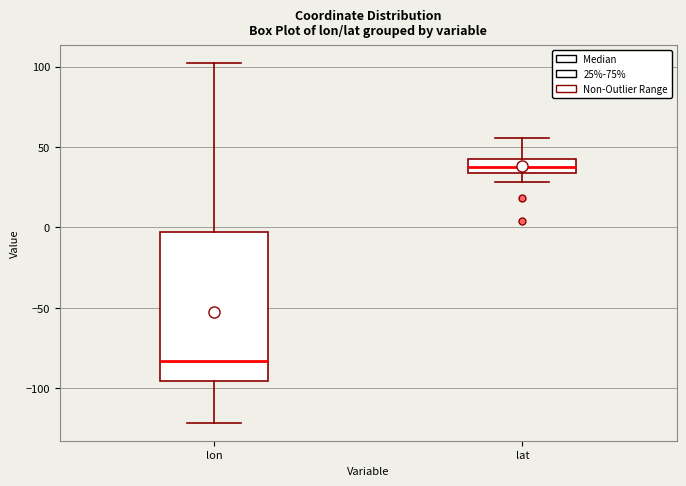

Reading left to right, read every box against the y-axis: the position of its median line, the range the box covers, and the ends of its whiskers. The values are not printed on the chart, so give them approximately, as read against the axis.

lon: median -85, box -95 to -5, whiskers -120 to 100
lat: median 35 (inside the box), box 35 to 45, whiskers 30 to 55